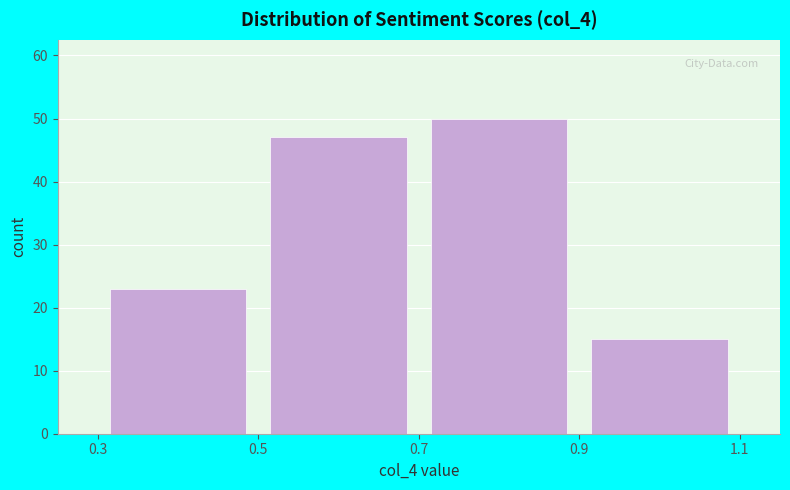

Reading left to right, list every bar in this chart as the range it spans on the x-axis followed by its height. The values are not printed on the chart, so give them approximately, as read against the axis.

0.3 to 0.5: 23
0.5 to 0.7: 47
0.7 to 0.9: 50
0.9 to 1.1: 15